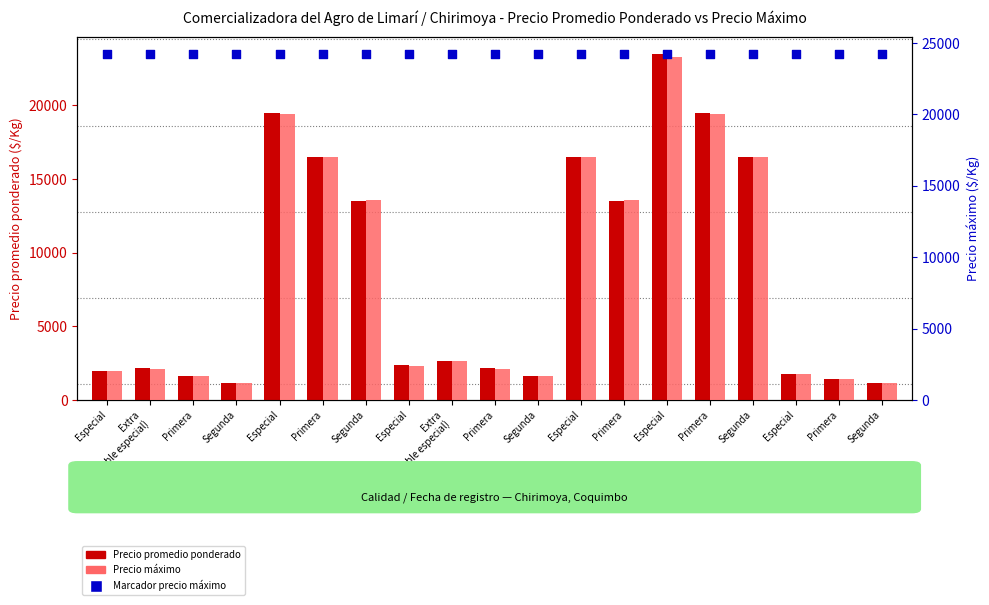

At how many categories does at least one series exceed 12592?

19